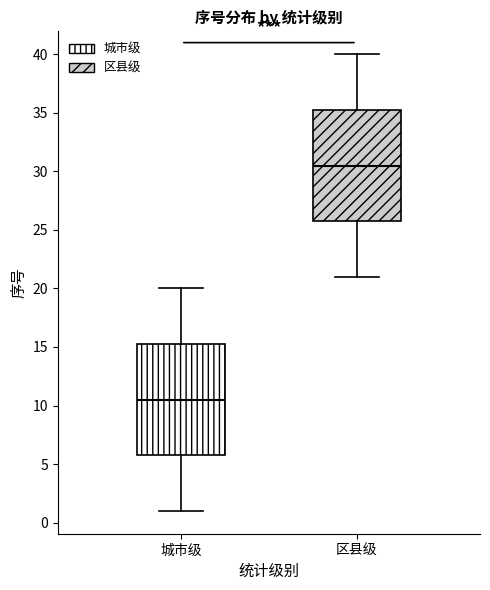

Which box has the lowest median line?

城市级